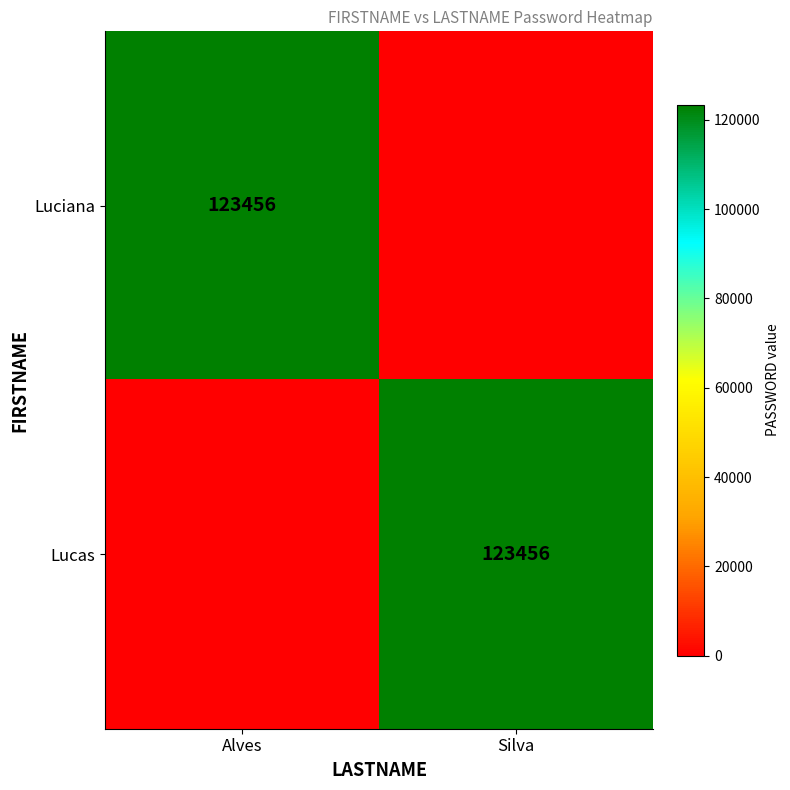

The value of Lucas at Silva is 38080. True or false?

False